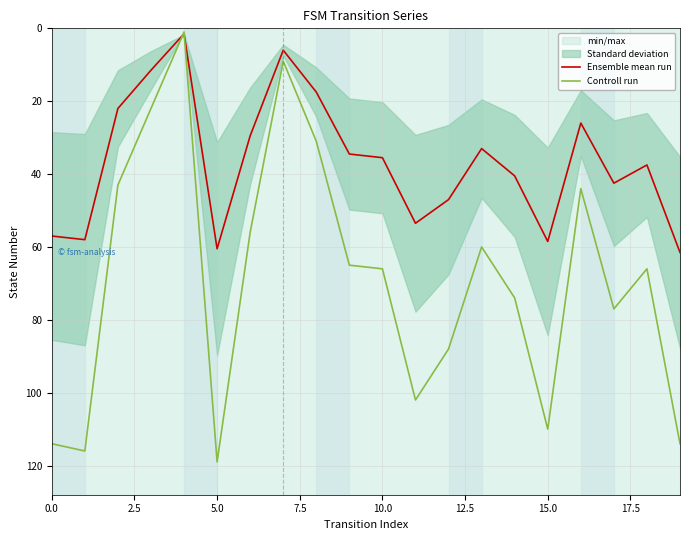

At how many categories does at least one series exceed 22?

17